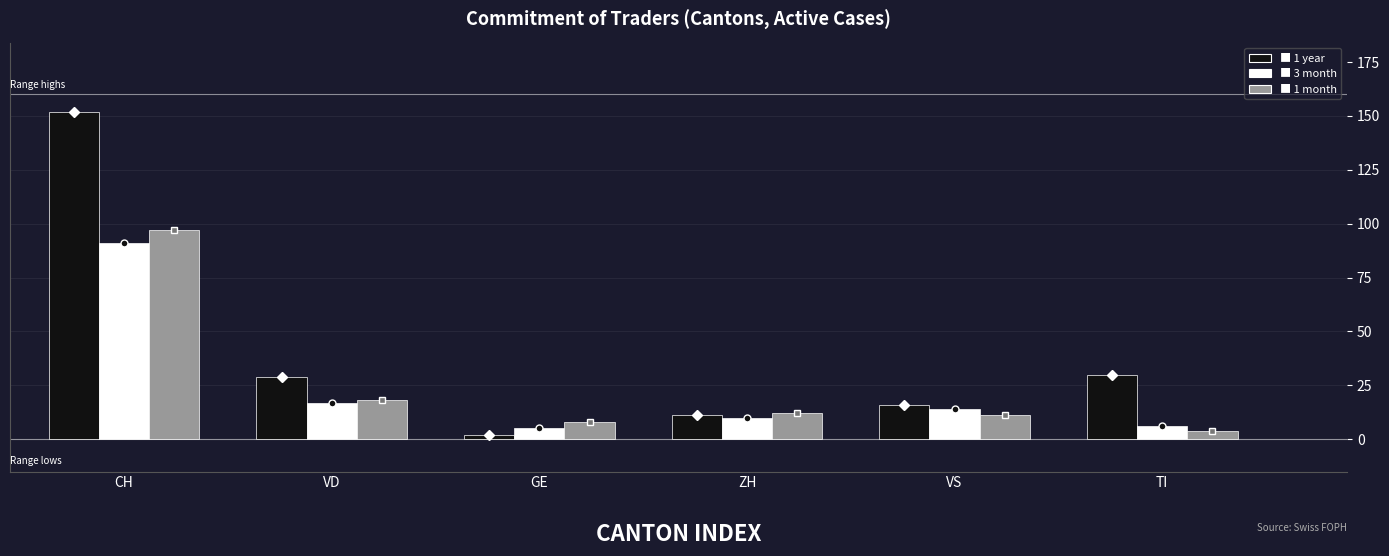

Reading left to right, extract all data points from this chart.

1 year: CH=152	VD=29	GE=2	ZH=11	VS=16	TI=30
3 month: CH=91	VD=17	GE=5	ZH=10	VS=14	TI=6
1 month: CH=97	VD=18	GE=8	ZH=12	VS=11	TI=4